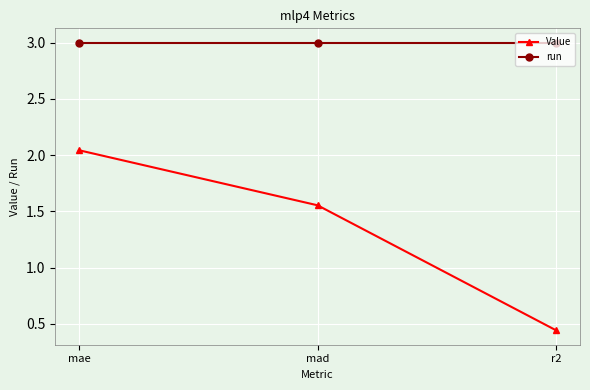

Which series changed the most between mad and r2?

Value